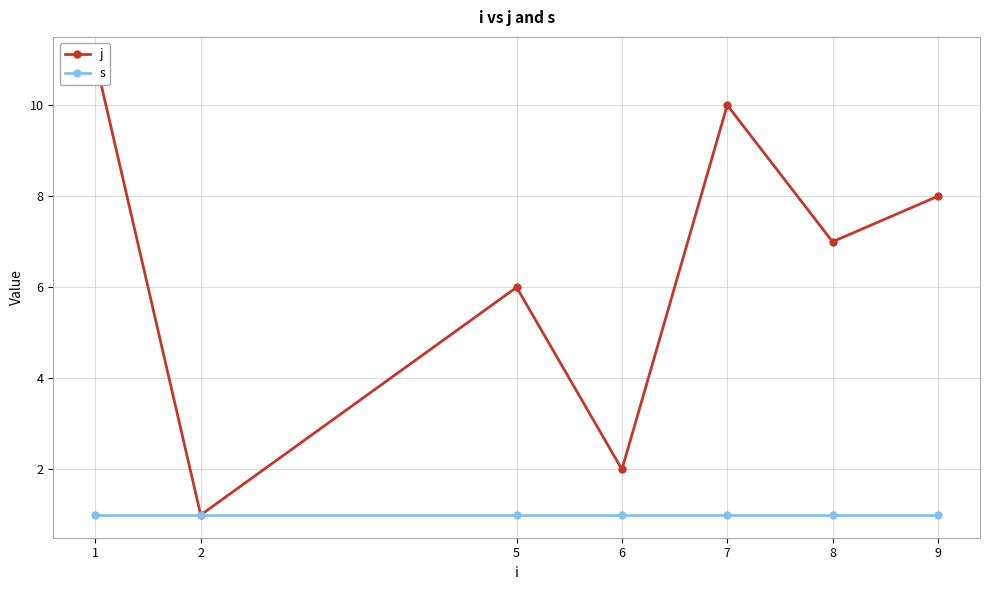

True or false: s and j cross at least once.

False